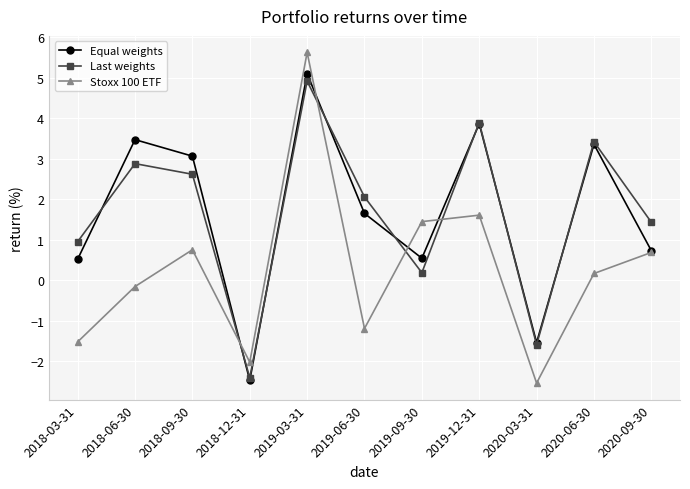

True or false: Equal weights has more than 2 interior local peaks.

True